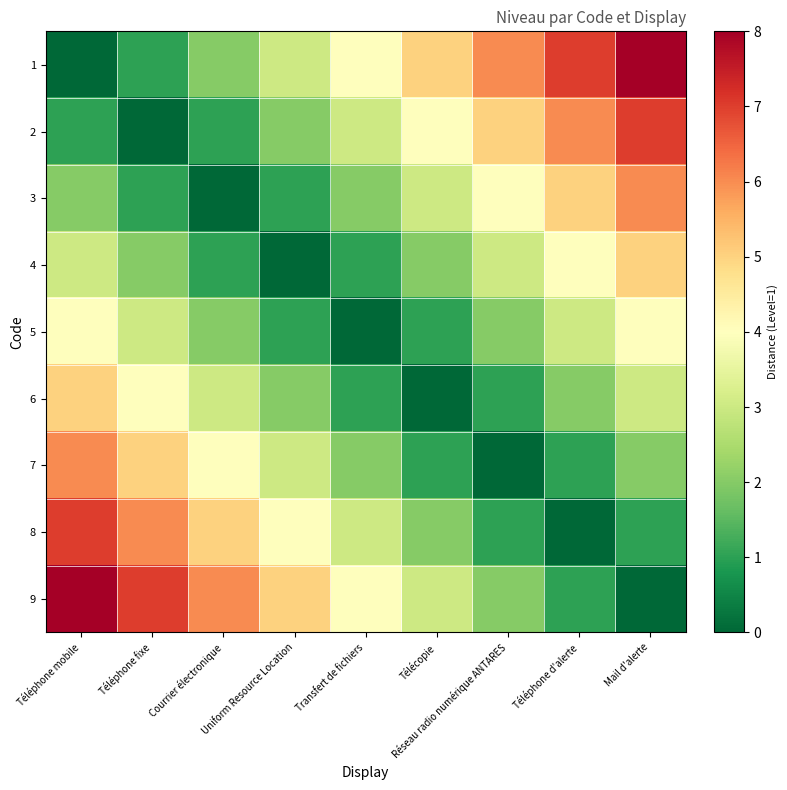

What is the difference between the highest and lowest values at Réseau radio numérique ANTARES?

6